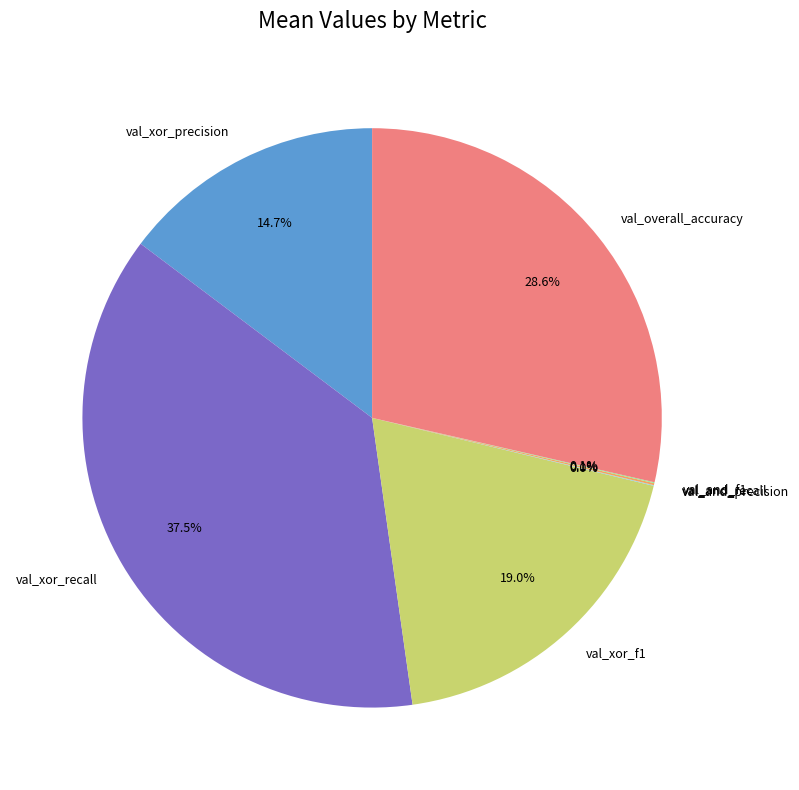

Do val_overall_accuracy and val_xor_recall together represent more than half of the pie?

Yes